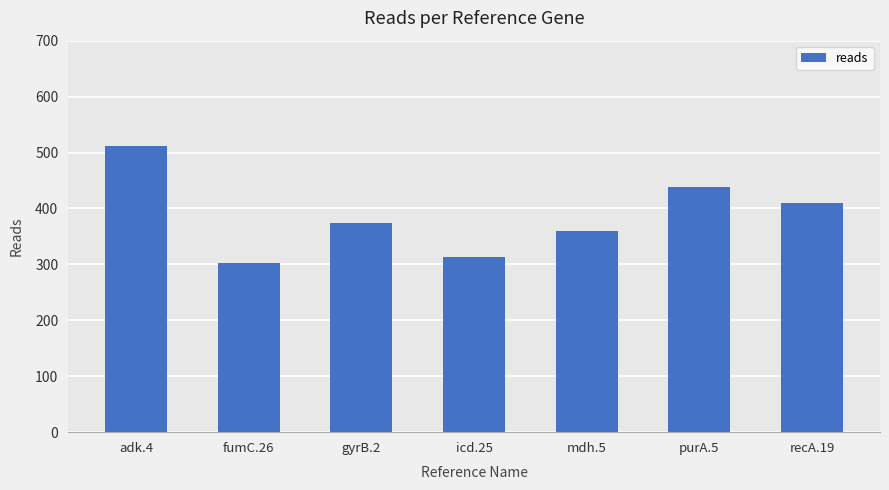

List the labels in order of value, smallest first.

fumC.26, icd.25, mdh.5, gyrB.2, recA.19, purA.5, adk.4